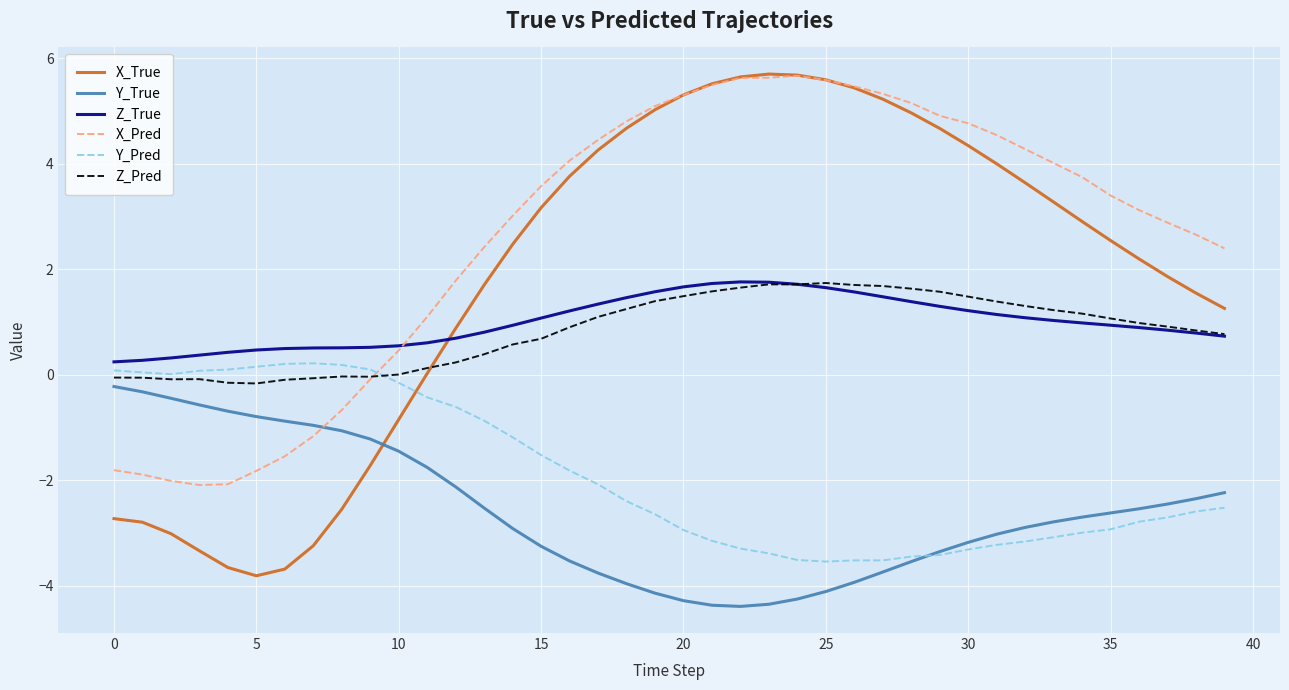

How many series are shown in this chart?

6